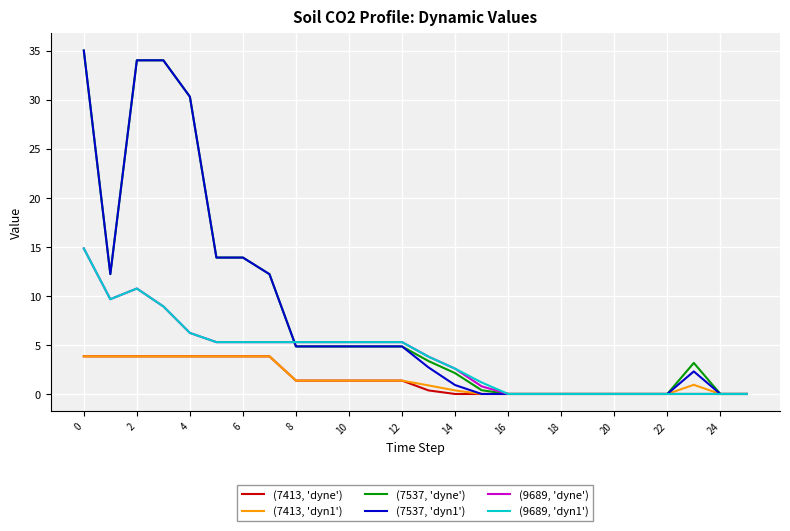

What is the greatest value displayed?

35.0